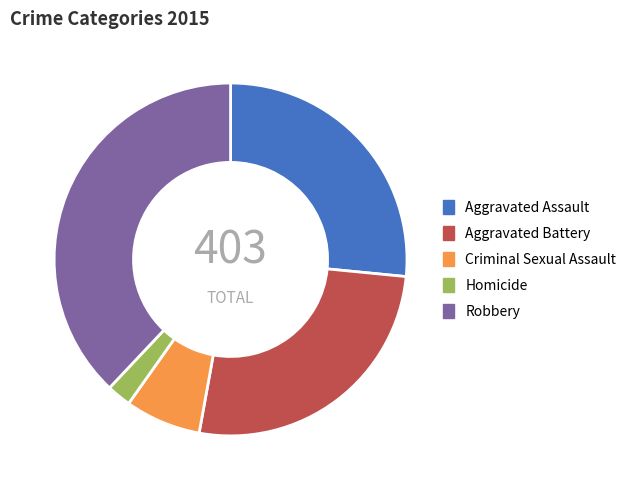

Combined, do Homicide and Aggravated Battery account for over 50%?

No